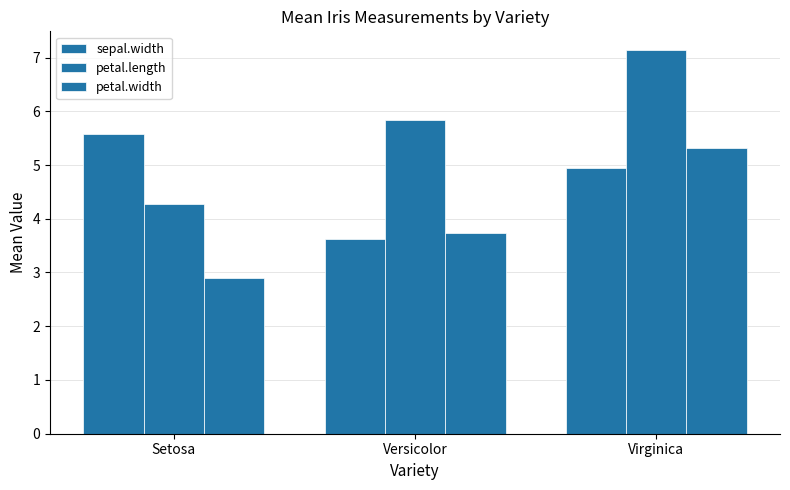

How many bars are there in each group?

3